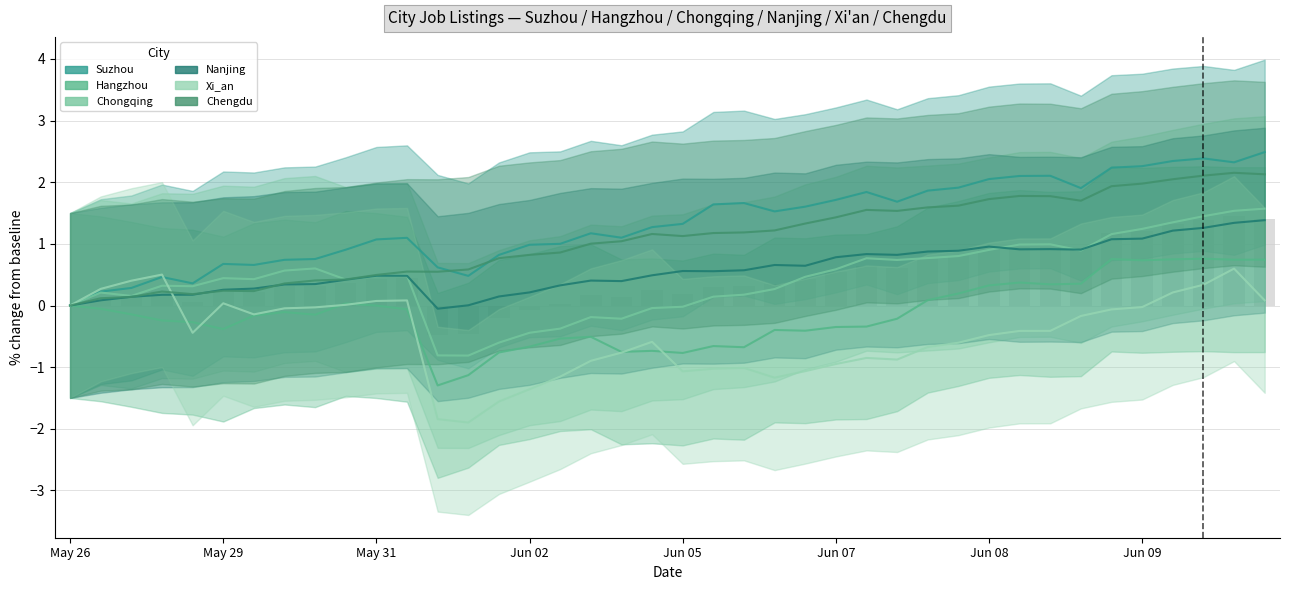

What are all the series names shown in the legend?

Suzhou, Hangzhou, Chongqing, Nanjing, Xi_an, Chengdu